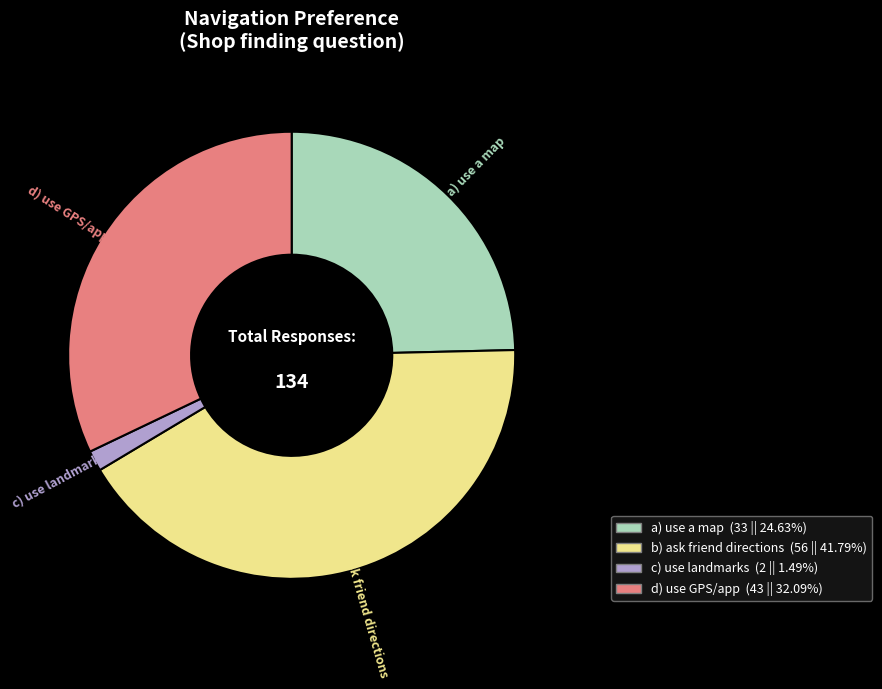

Does any single category account for the majority?

No